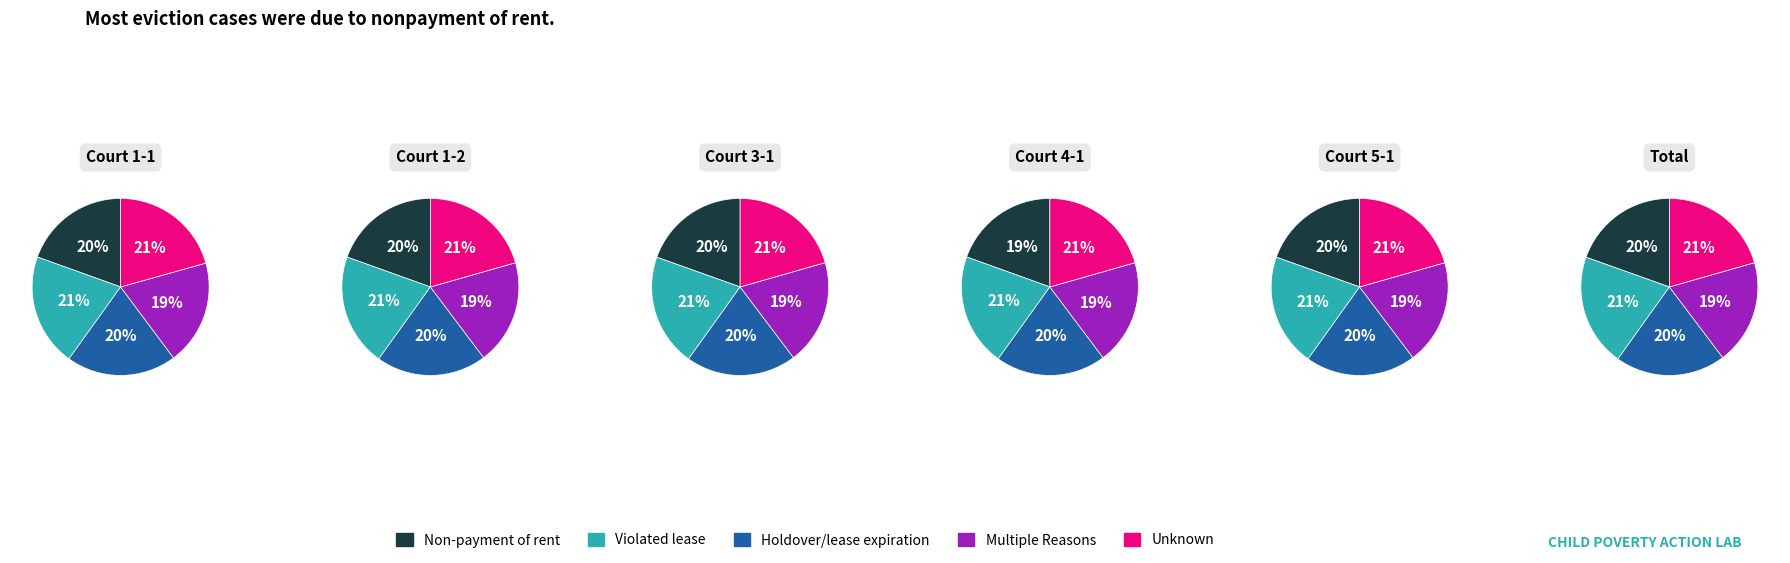

Is there any slice that represents more than half of the pie?

No